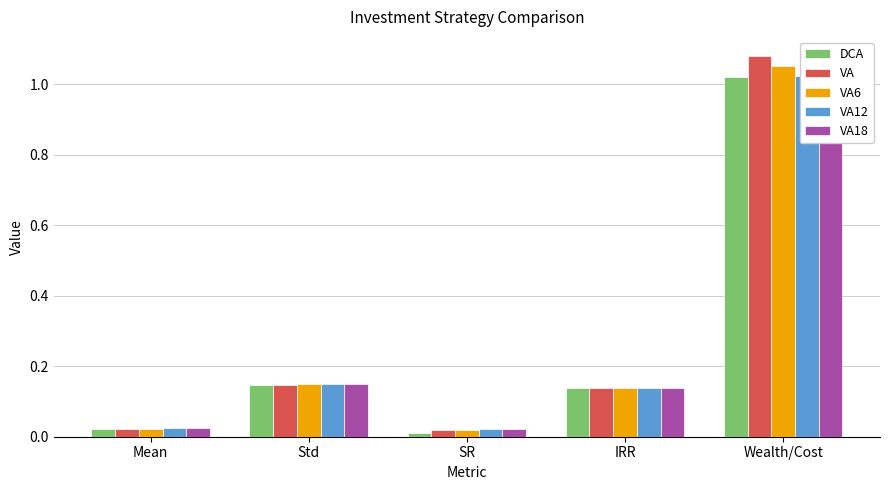

What position from the right is Wealth/Cost?

1